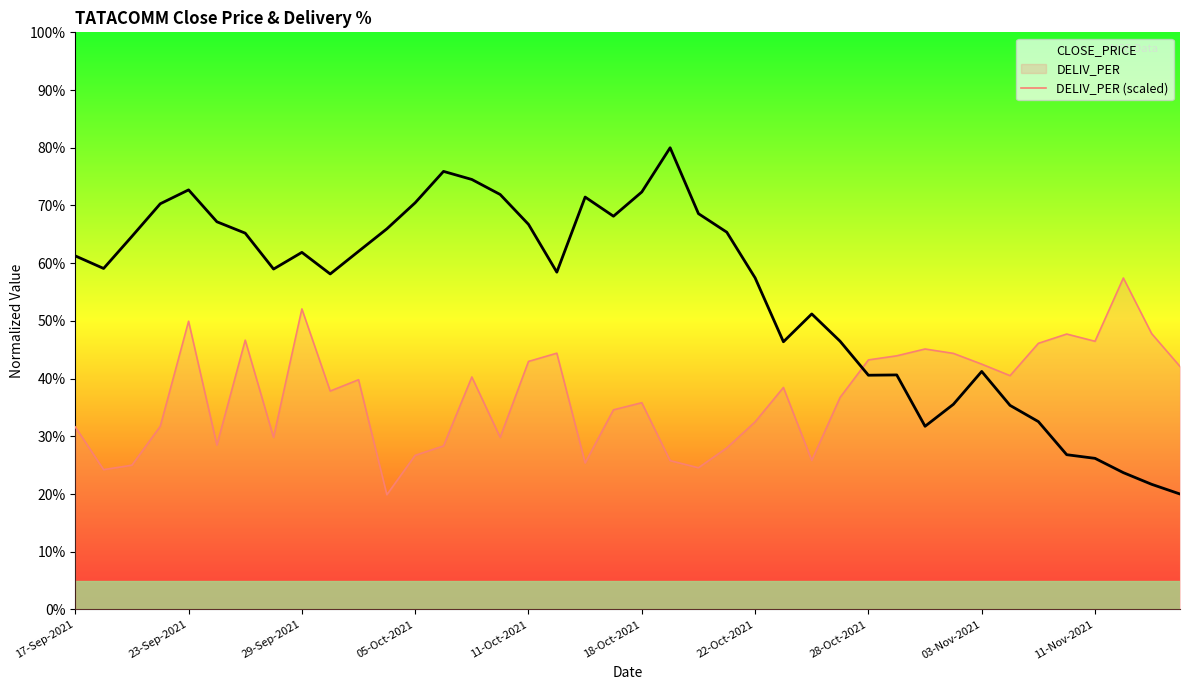

What is the sum of all CLOSE_PRICE values?

2188.7